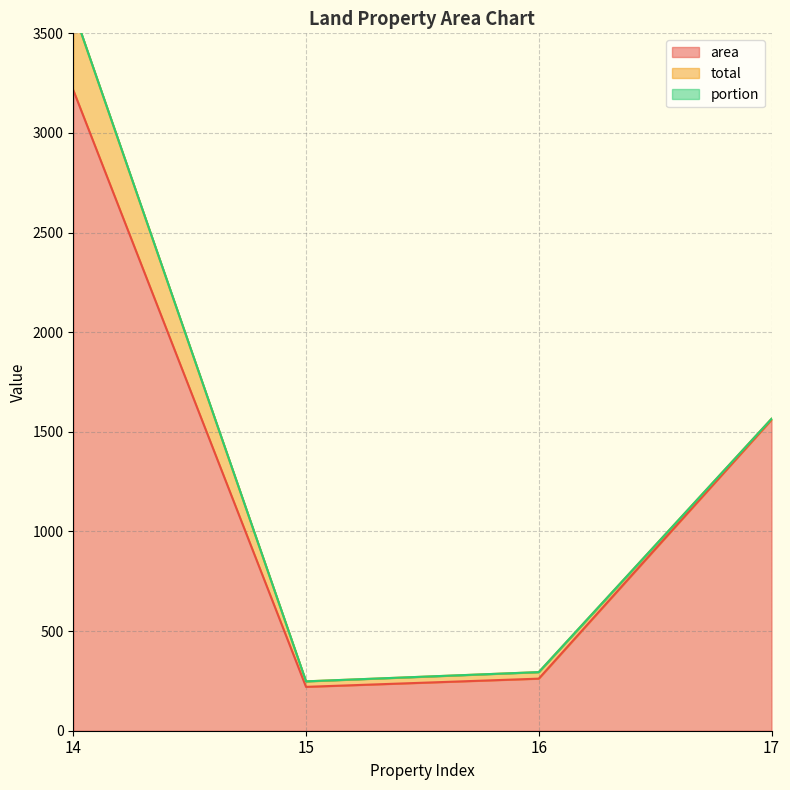

True or false: area and portion cross at least once.

False